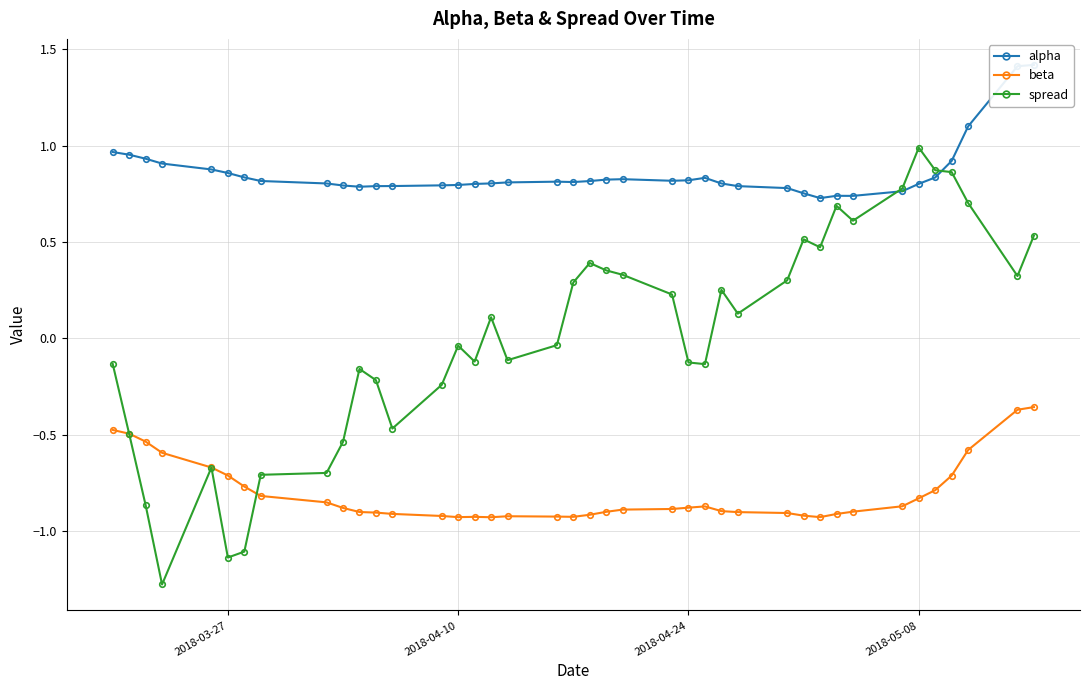

True or false: spread has a value of 0.6 at 2018-05-08.

False